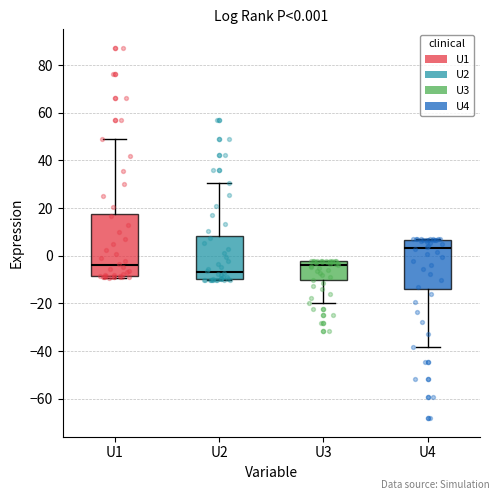

Which box is the tallest, from its lower edge to its upper edge?

U1